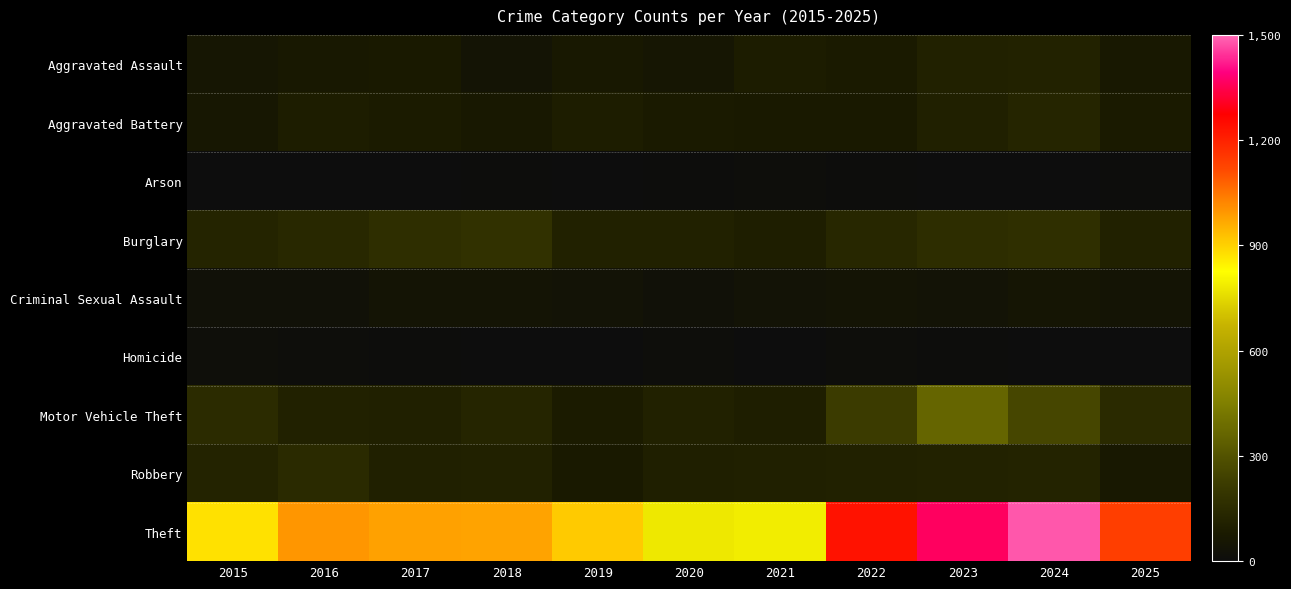

Between 2021 and 2024, which series saw the biggest shift?

Theft